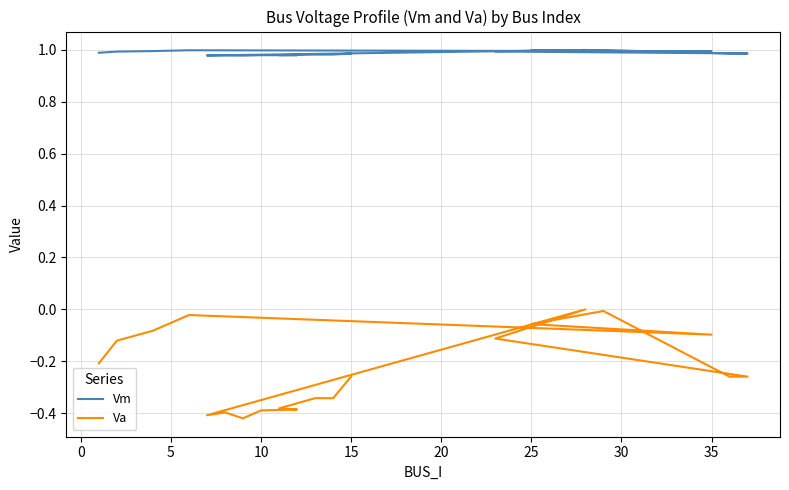

Rank the series by their average value, from highest to lowest.

Vm, Va